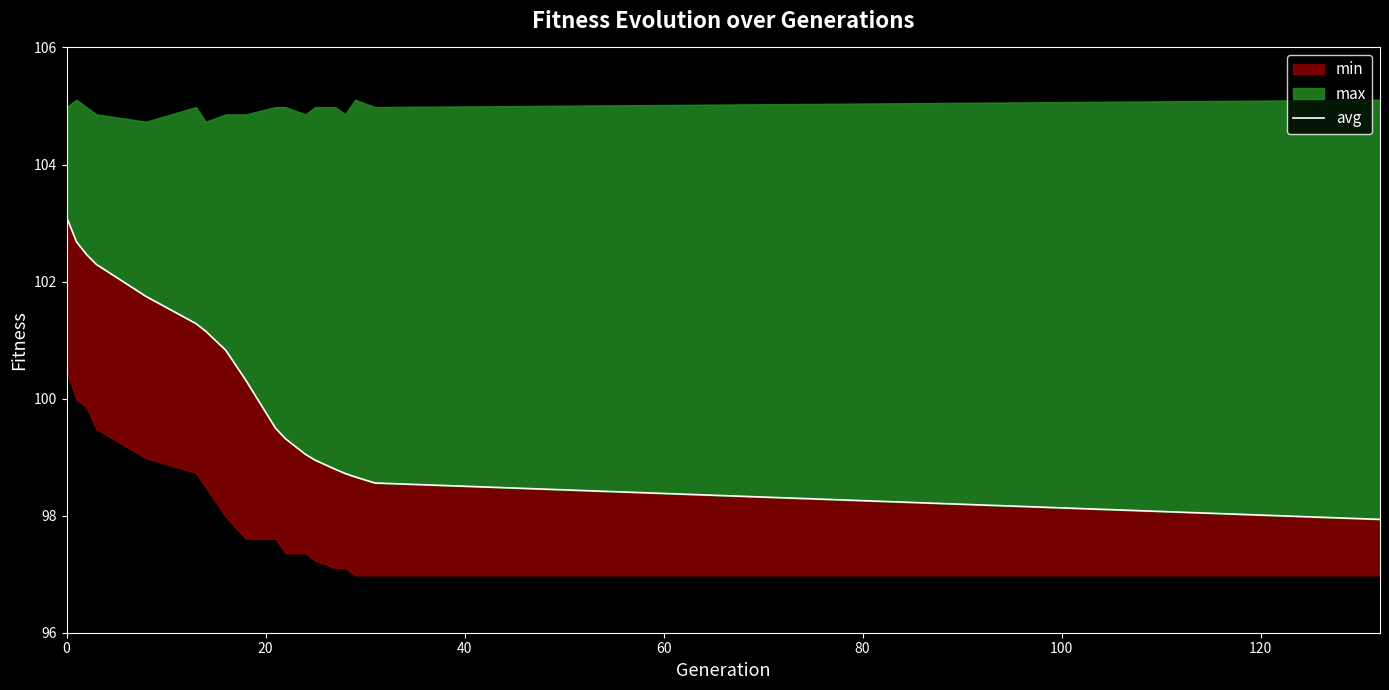

True or false: the data has more than 0 interior local peaks.

False